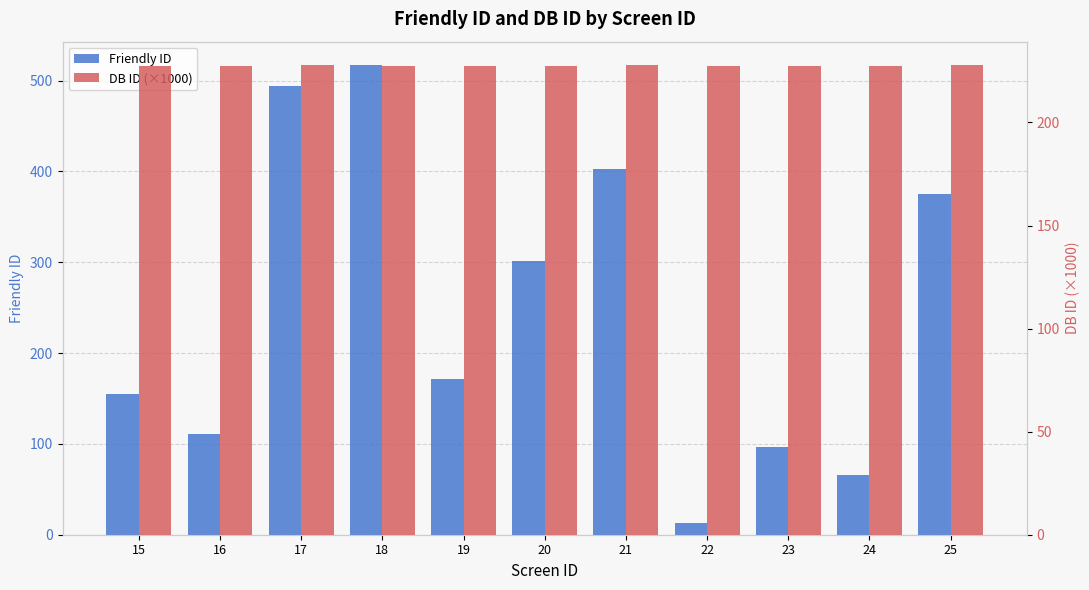

What is the average value of the Friendly ID series?

245.7